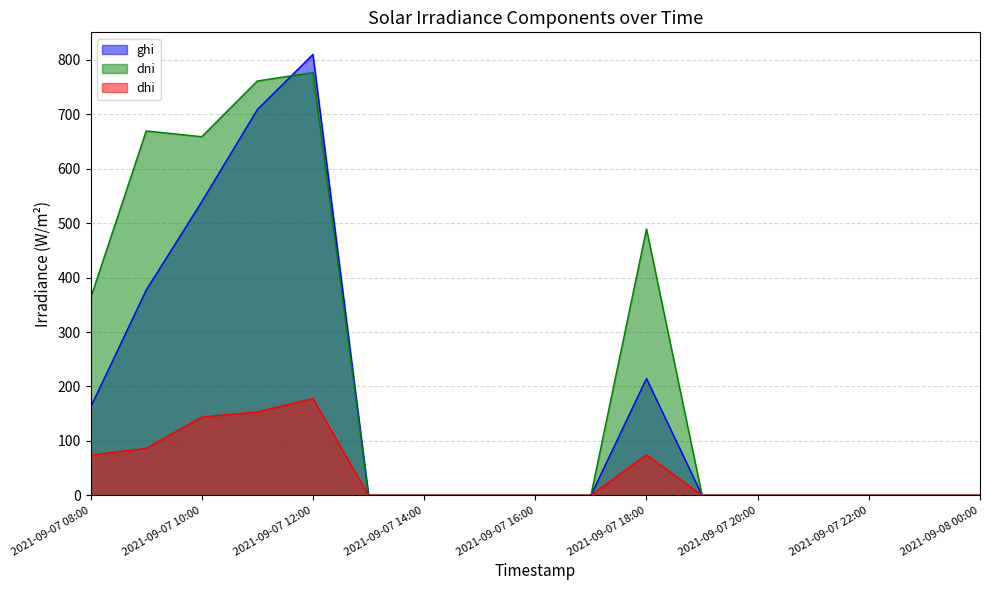

Reading left to right, transcribe all the data shown in this chart.

ghi: 2021-09-07 08:00=161.9	2021-09-07 09:00=377.0	2021-09-07 10:00=539.5	2021-09-07 11:00=708.9	2021-09-07 12:00=810.2	2021-09-07 13:00=0.0	2021-09-07 14:00=0.0	2021-09-07 15:00=0.0	2021-09-07 16:00=0.0	2021-09-07 17:00=0.0	2021-09-07 18:00=214.6	2021-09-07 19:00=0.0	2021-09-07 20:00=0.0	2021-09-07 21:00=0.0	2021-09-07 22:00=0.0	2021-09-07 23:00=0.0	2021-09-08 00:00=0.0
dni: 2021-09-07 08:00=362.3	2021-09-07 09:00=669.5	2021-09-07 10:00=659.0	2021-09-07 11:00=761.4	2021-09-07 12:00=776.8	2021-09-07 13:00=0.0	2021-09-07 14:00=0.0	2021-09-07 15:00=0.0	2021-09-07 16:00=0.0	2021-09-07 17:00=0.0	2021-09-07 18:00=489.5	2021-09-07 19:00=0.0	2021-09-07 20:00=0.0	2021-09-07 21:00=0.0	2021-09-07 22:00=0.0	2021-09-07 23:00=0.0	2021-09-08 00:00=0.0
dhi: 2021-09-07 08:00=73.9	2021-09-07 09:00=86.3	2021-09-07 10:00=143.8	2021-09-07 11:00=153.2	2021-09-07 12:00=178.0	2021-09-07 13:00=0.0	2021-09-07 14:00=0.0	2021-09-07 15:00=0.0	2021-09-07 16:00=0.0	2021-09-07 17:00=0.0	2021-09-07 18:00=74.5	2021-09-07 19:00=0.0	2021-09-07 20:00=0.0	2021-09-07 21:00=0.0	2021-09-07 22:00=0.0	2021-09-07 23:00=0.0	2021-09-08 00:00=0.0